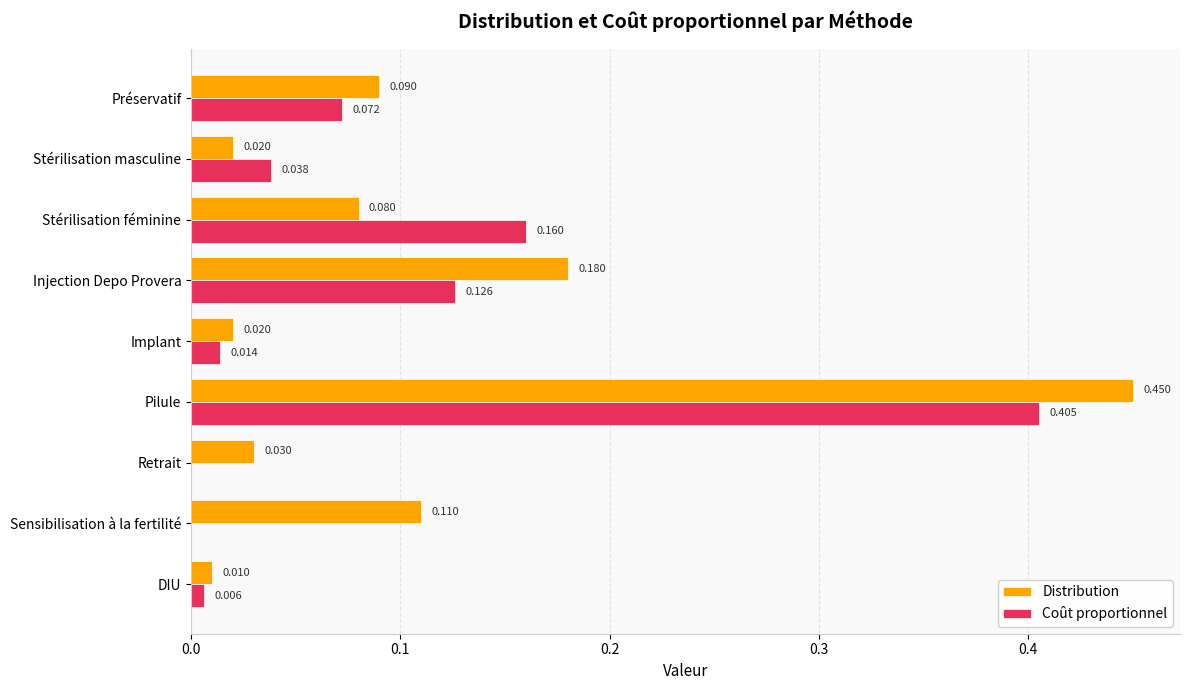

Is the value of Distribution at Sensibilisation à la fertilité greater than the value of Coût proportionnel at Pilule?

No